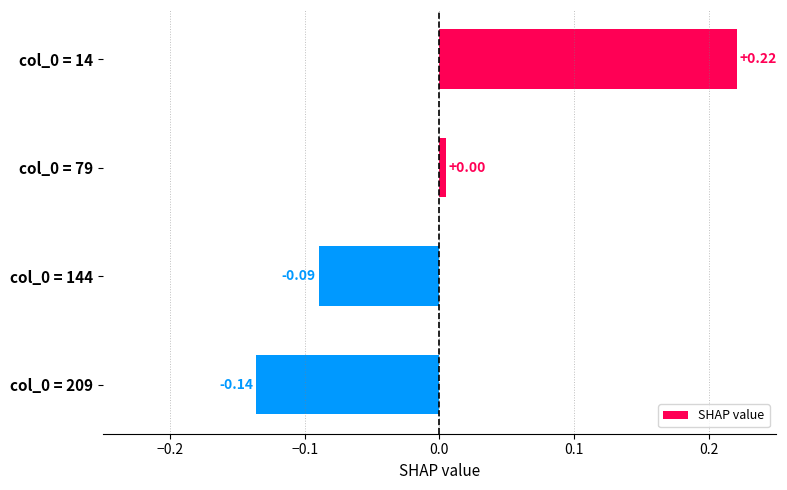

What is the difference between the maximum and minimum values?

0.4